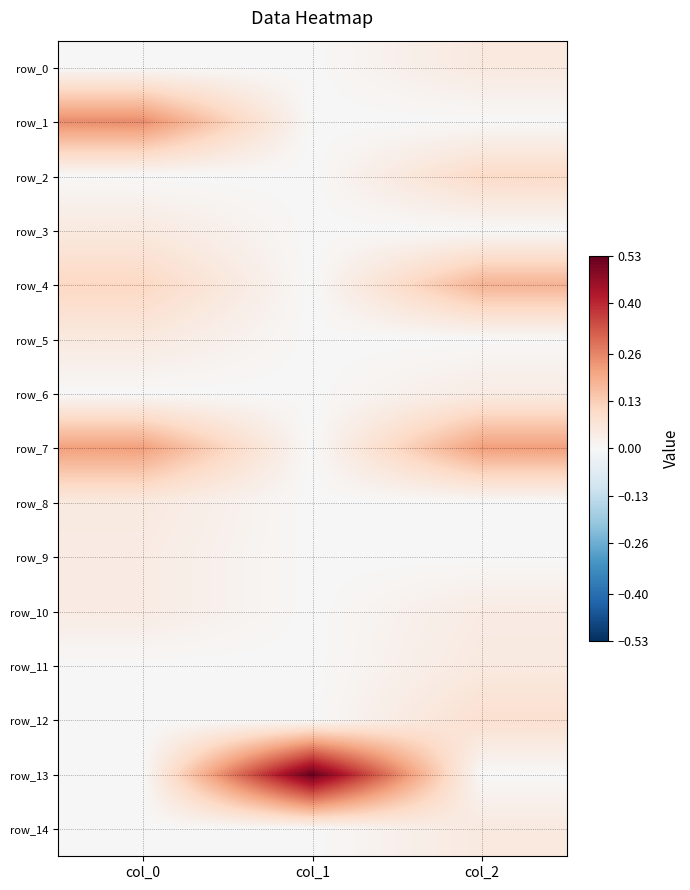

Between col_2 and col_0, which is larger?

col_2